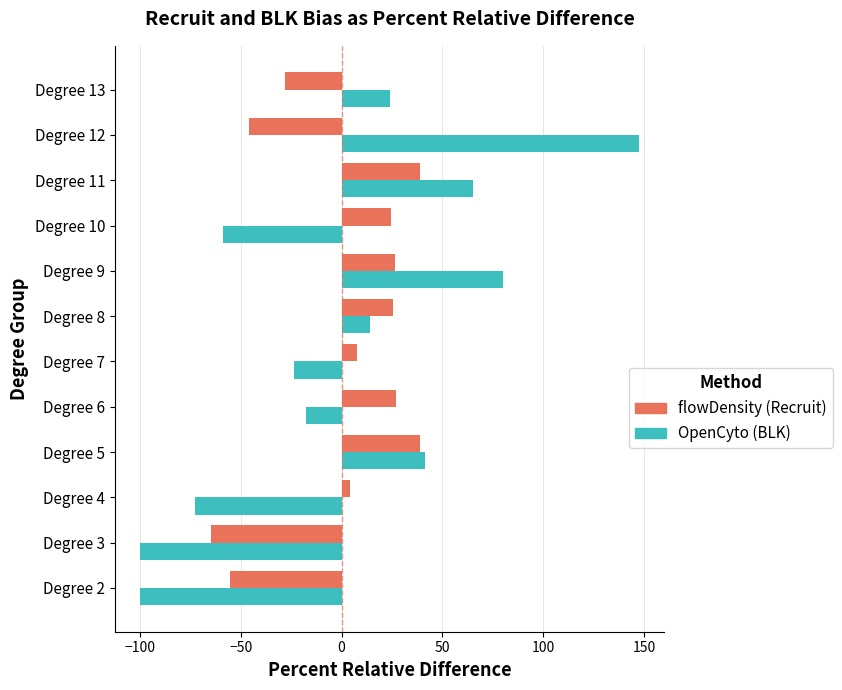

Count the number of categories in the chart.

12